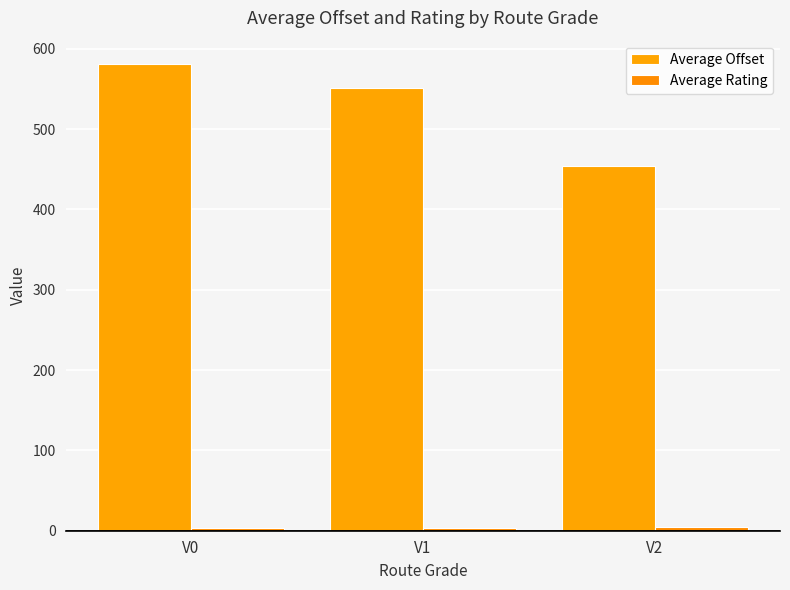

What is the lowest value of the Average Offset series?

454.3